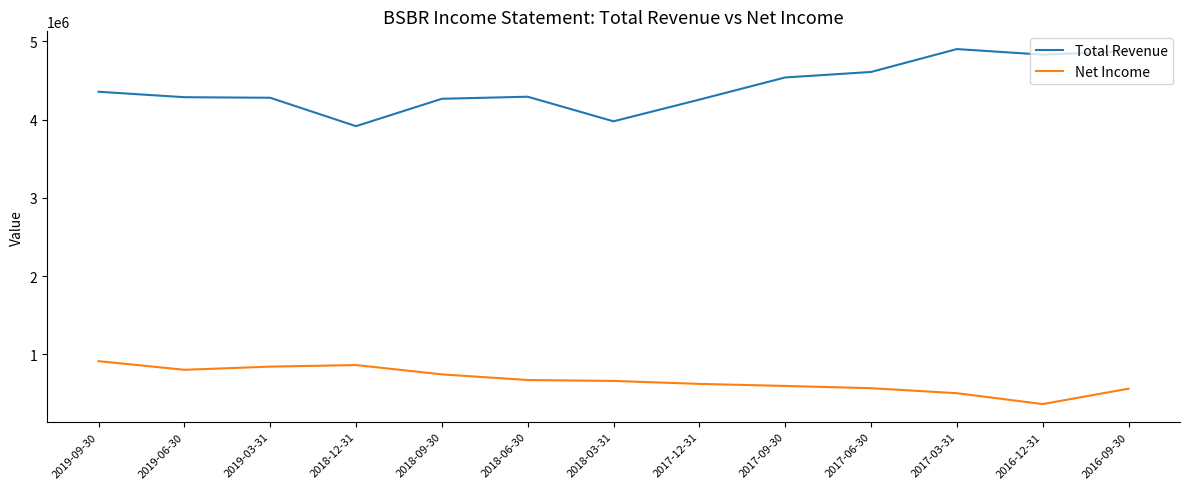

Which category has the lowest value in the Net Income series?

2016-12-31